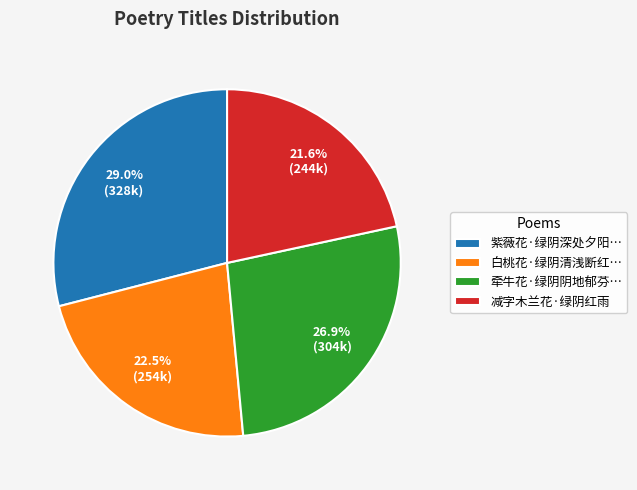

To the nearest percent, what is the difference between the largest and smallest slice percentages?

7%